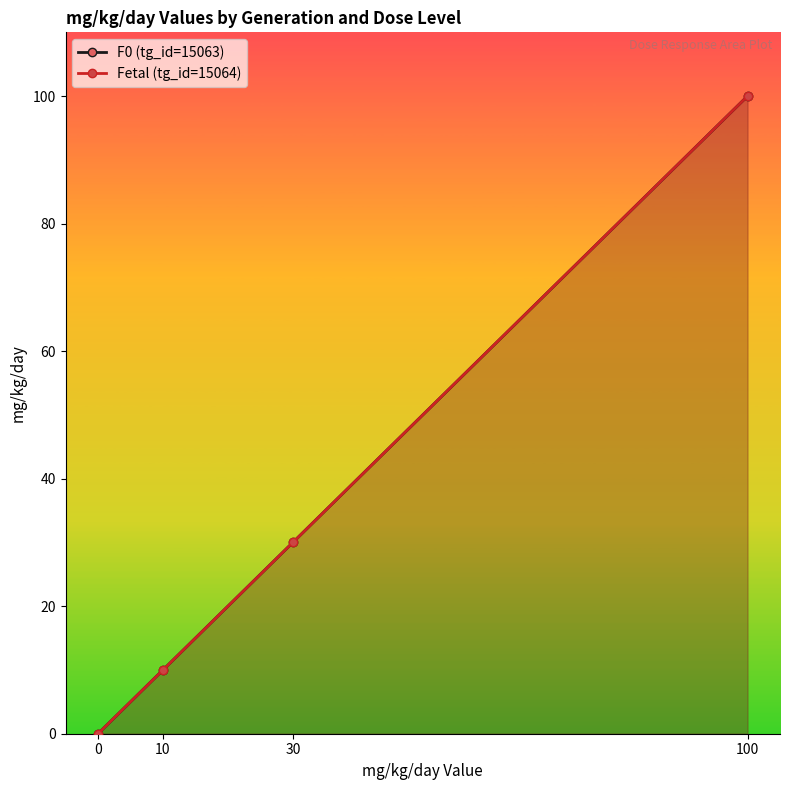

True or false: Fetal (tg_id=15064) and F0 (tg_id=15063) cross at least once.

False